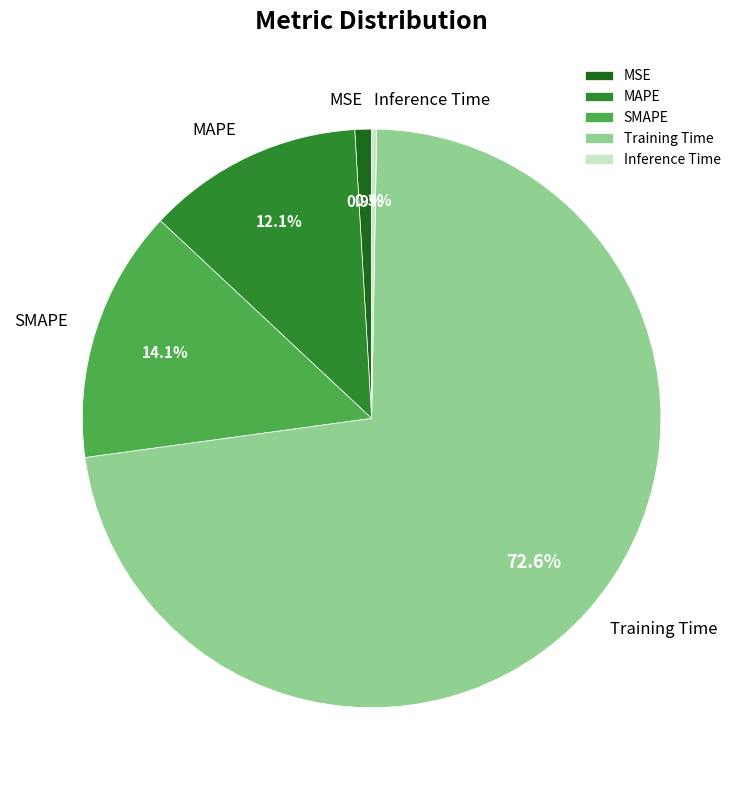

Between MAPE and Inference Time, which is larger?

MAPE